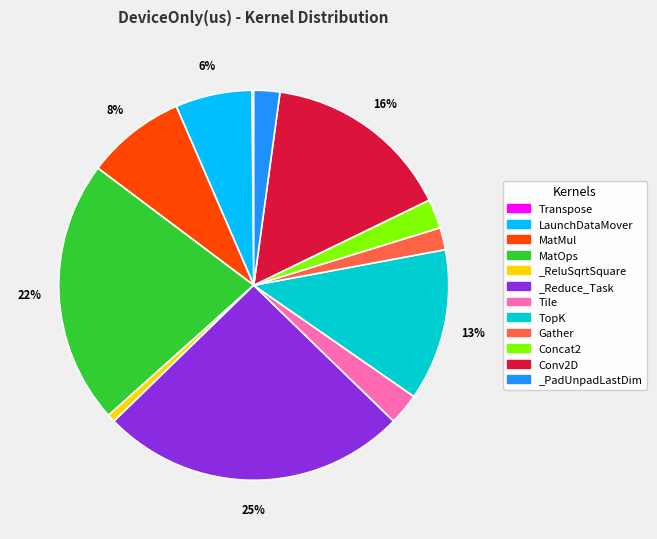

Is Tile the majority of the pie?

No